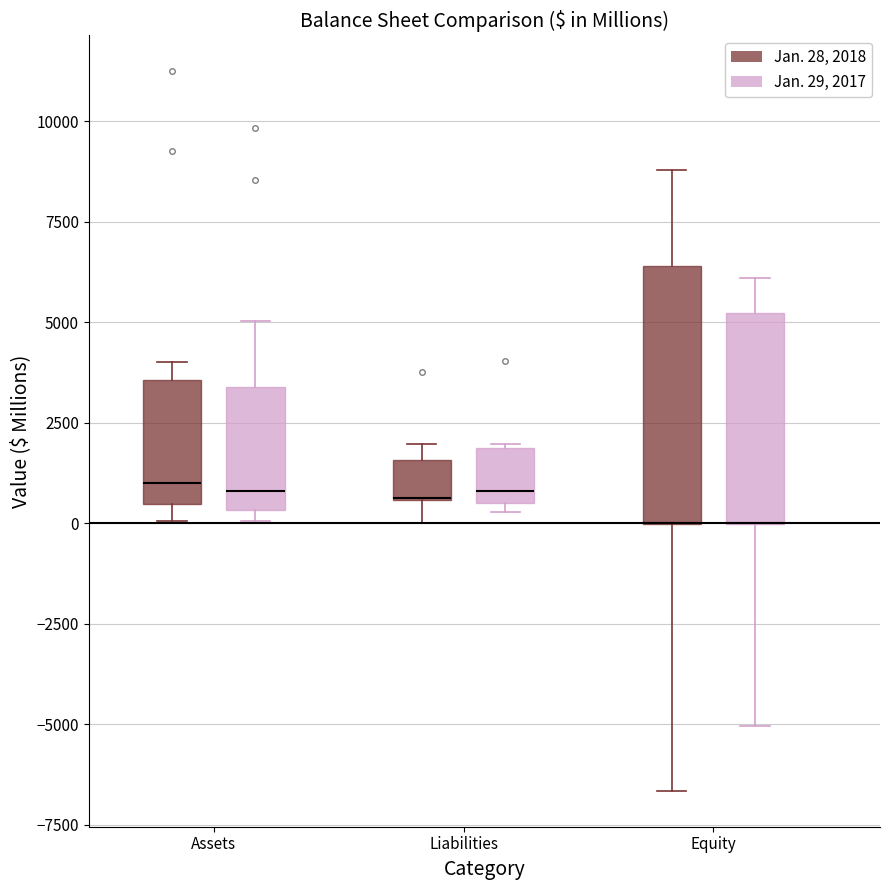

Reading left to right, transcribe this box plot: for each box, give where its median line is, the range the box spans, and where its two whiskers end, as read against the y-axis. The values are not printed on the chart, so give them approximately, as read against the axis.

Assets (Jan. 28, 2018): median 1000, box 500 to 3500, whiskers 0 to 4000
Assets (Jan. 29, 2017): median 1000, box 500 to 3500, whiskers 0 to 5000
Liabilities (Jan. 28, 2018): median 500 (drawn on the box's lower edge), box 500 to 1500, whiskers 0 to 2000
Liabilities (Jan. 29, 2017): median 1000, box 500 to 2000, whiskers 500 (just below the box's lower edge) to 2000
Equity (Jan. 28, 2018): median 0 (drawn on the box's lower edge), box 0 to 6500, whiskers -6500 to 9000
Equity (Jan. 29, 2017): median 0 (drawn on the box's lower edge), box 0 to 5000, whiskers -5000 to 6000